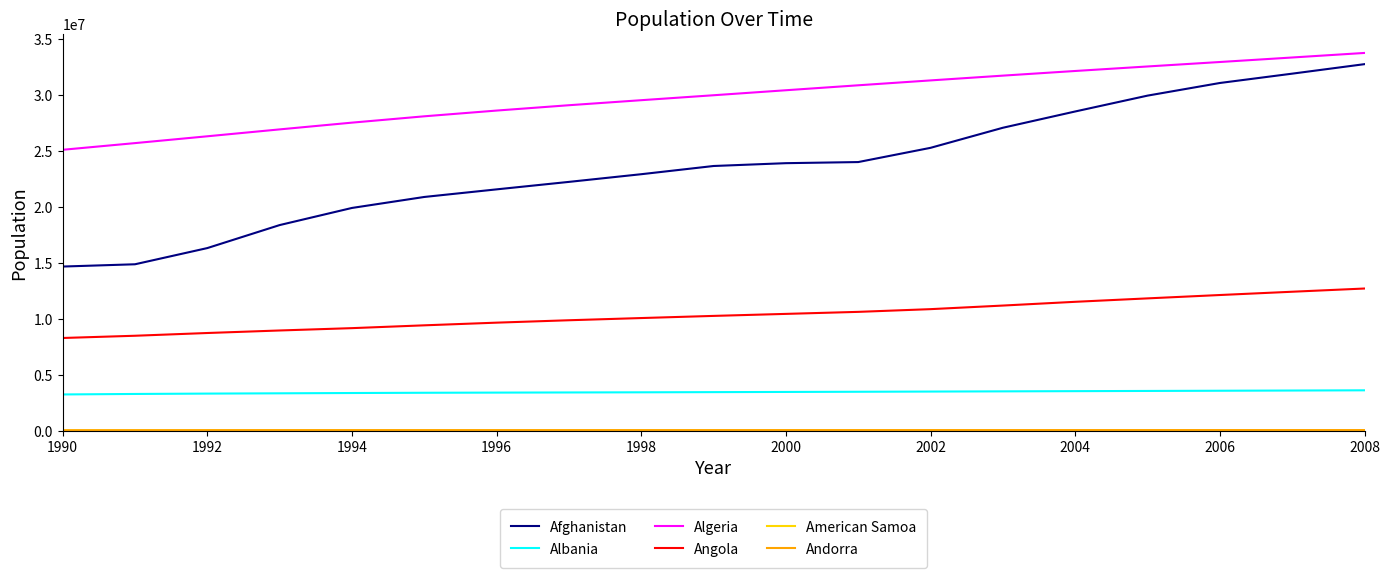

True or false: Angola and Algeria cross at least once.

False